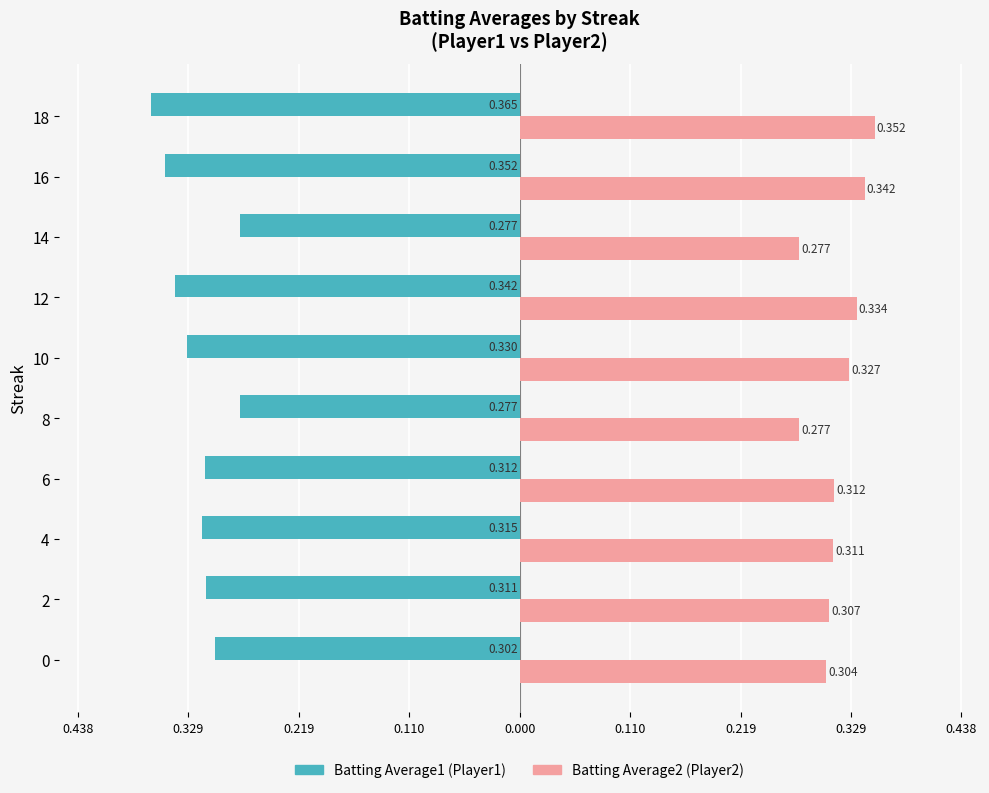

How many categories are shown in the chart?

10